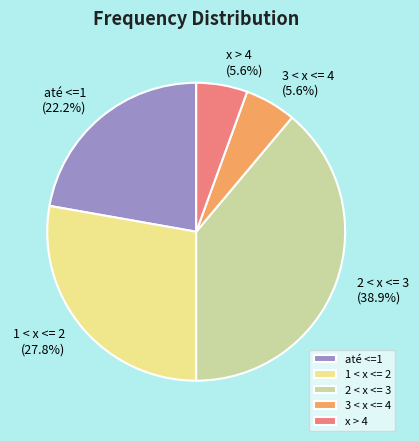

Count the number of slices in the pie.

5